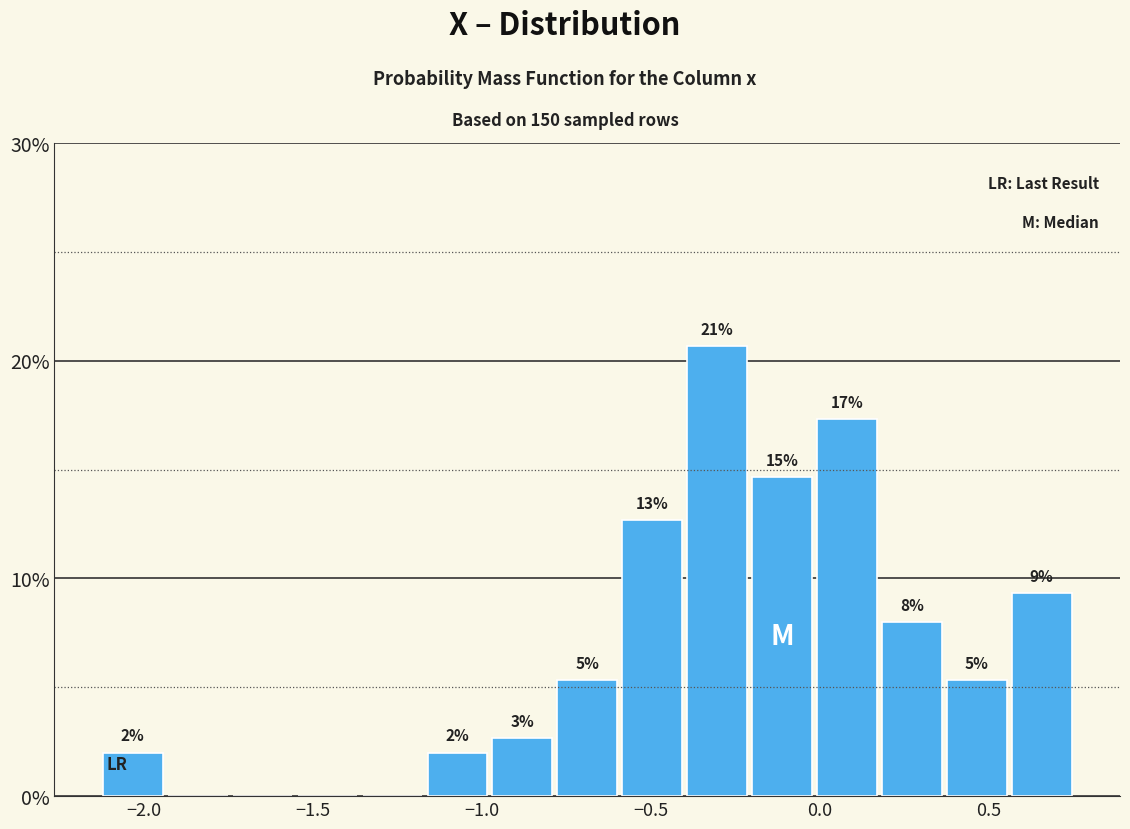

Read against the x-axis, roughly where is the centre of the tallest bar?

-0.30